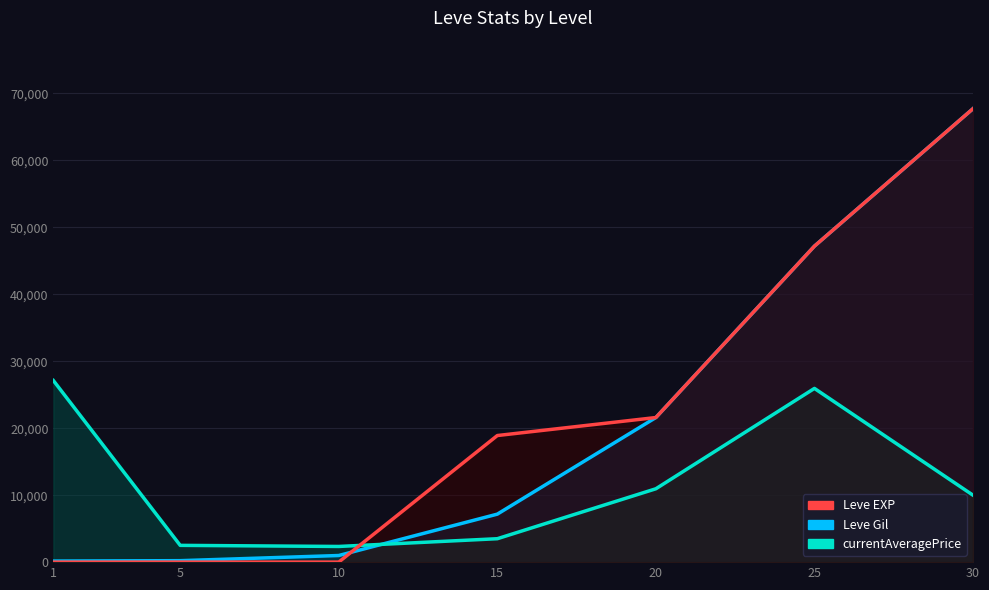

What is the minimum value shown in the chart?

1